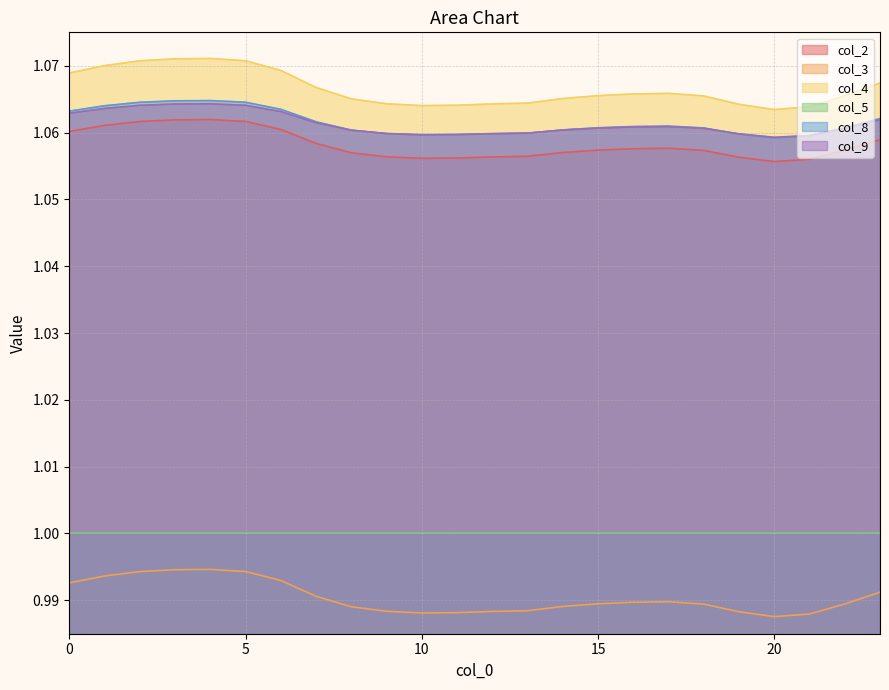

What is the minimum value for col_9?

1.1